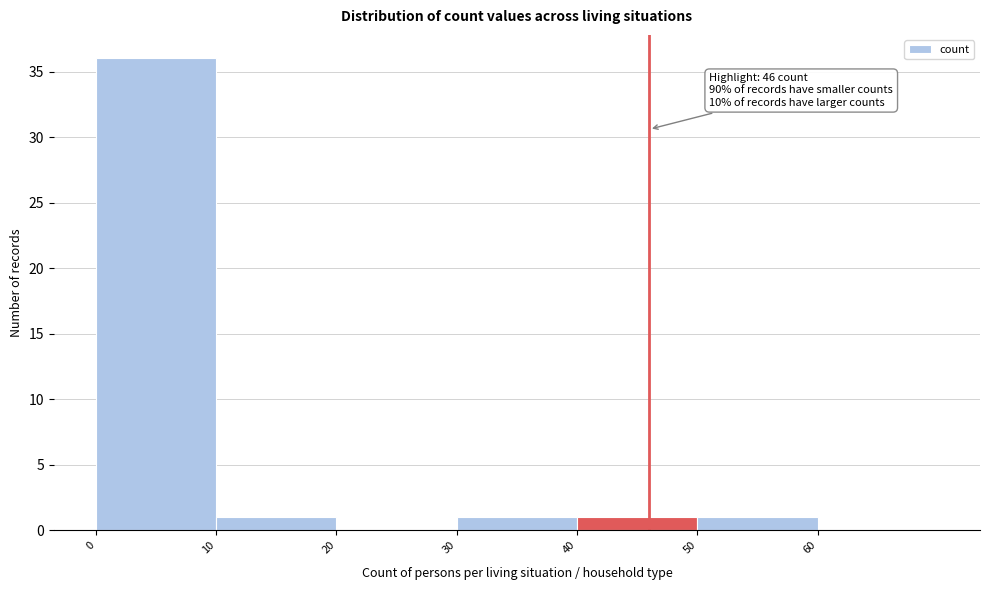

Over which range of the x-axis is the bar tallest?

0 to 10